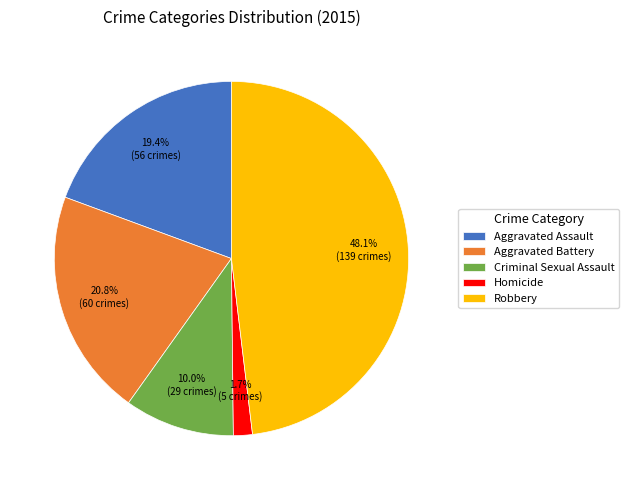

Rank the categories by value from highest to lowest.

Robbery, Aggravated Battery, Aggravated Assault, Criminal Sexual Assault, Homicide